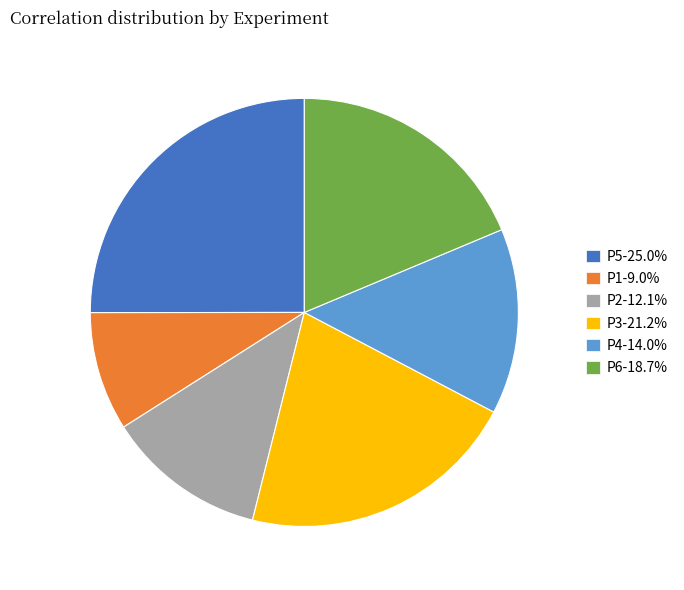

Combined, do P1-9.0% and P5-25.0% account for over 50%?

No